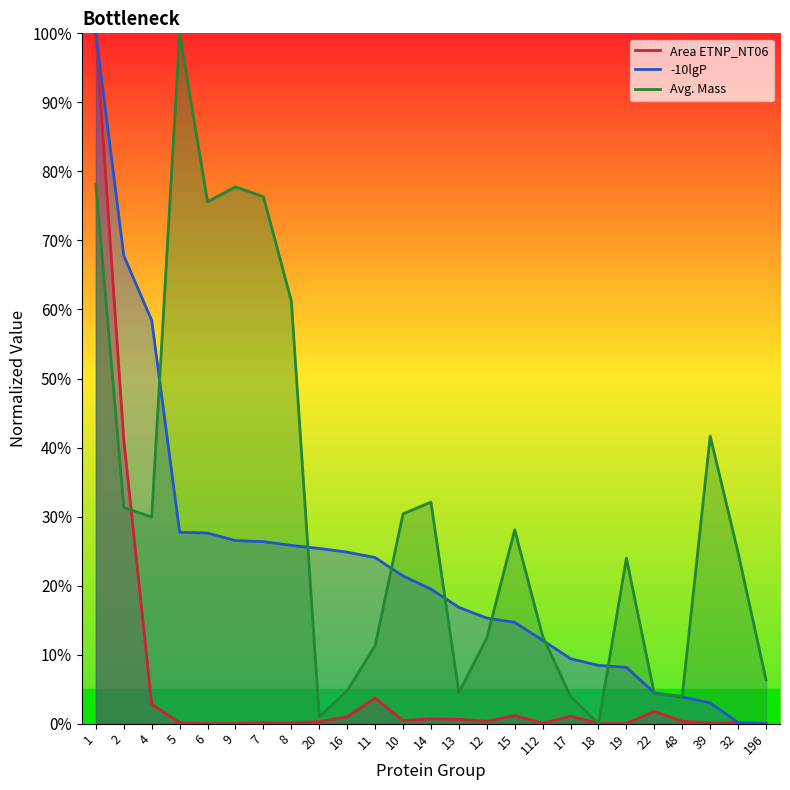

True or false: -10lgP has a value of 0.1 at 5.

False